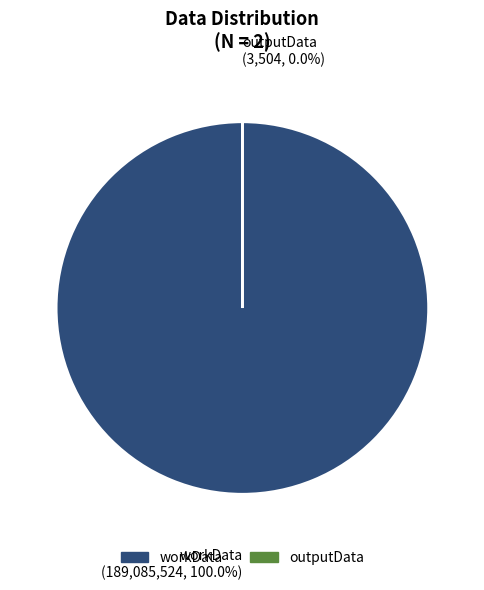

Which has a higher value, outputData or workData?

workData